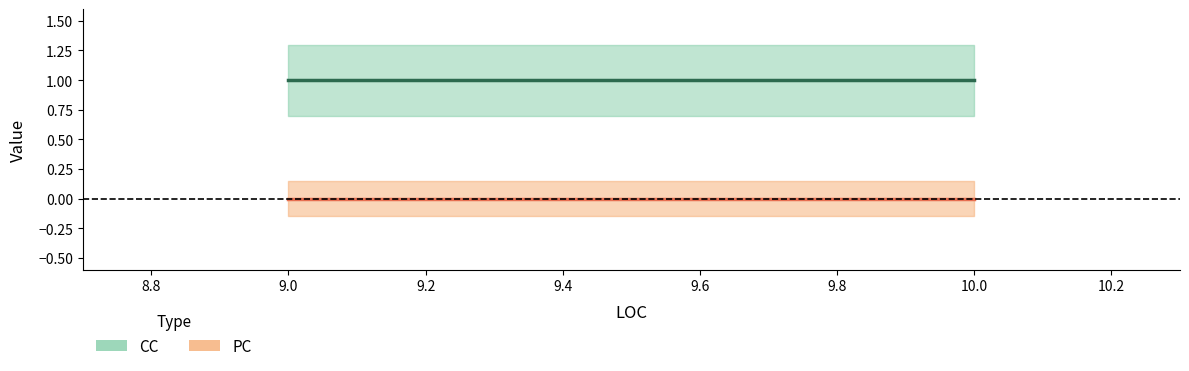

True or false: PC and CC cross at least once.

False